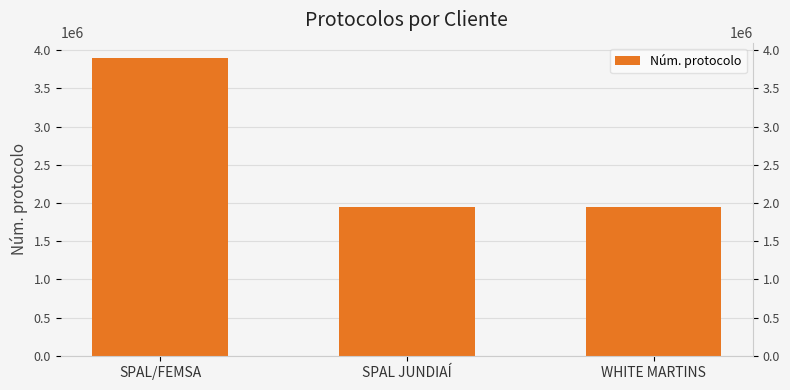

Rank the categories by value from highest to lowest.

SPAL/FEMSA, WHITE MARTINS, SPAL JUNDIAÍ